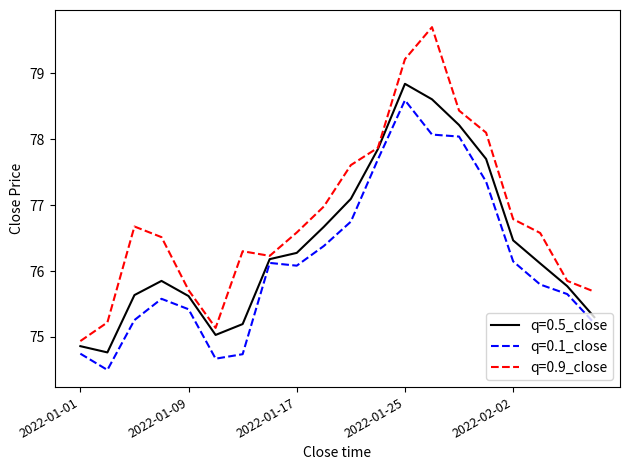

Which series has the largest total across all categories?

q=0.9_close